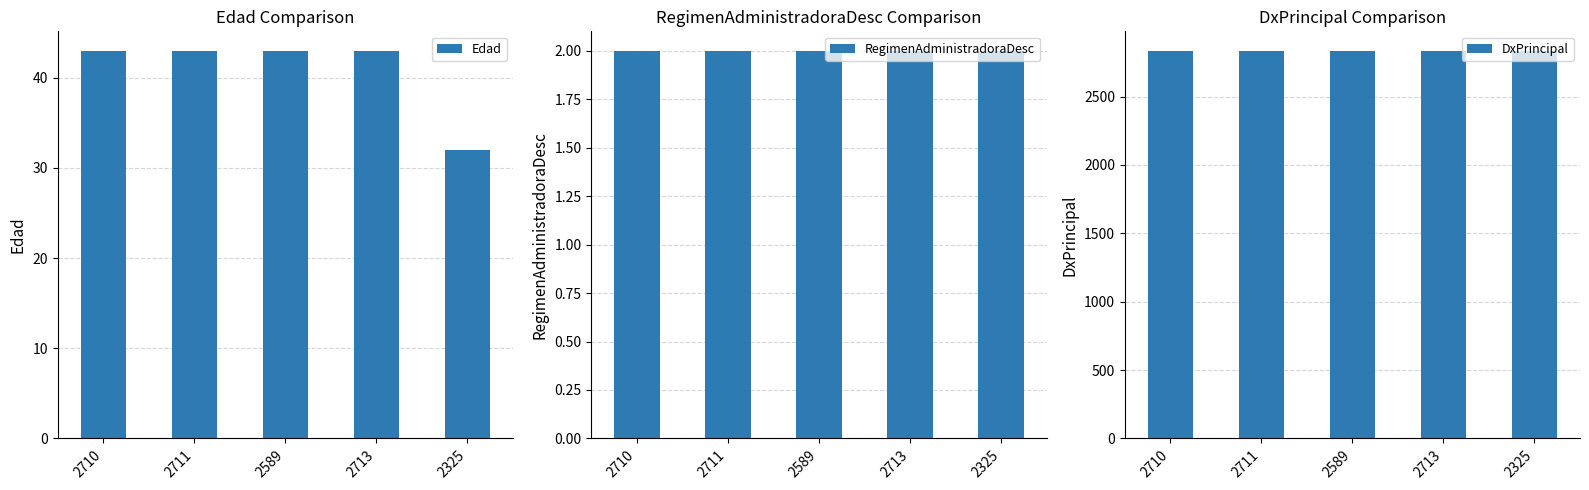

How many groups of bars are there?

5